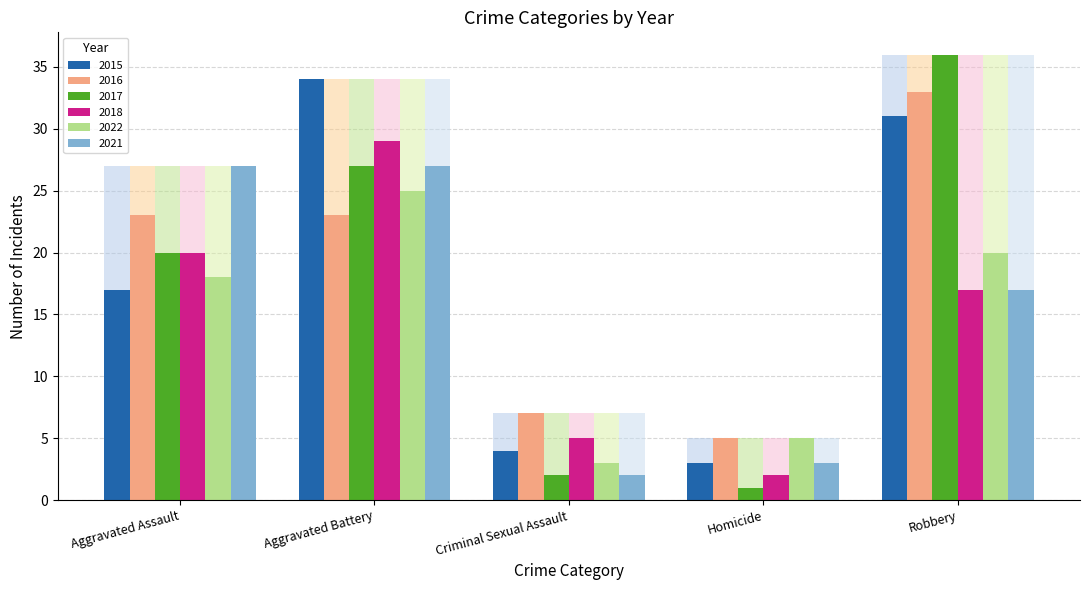

What is the value of the 2022 bar at the 2nd from the left?

25